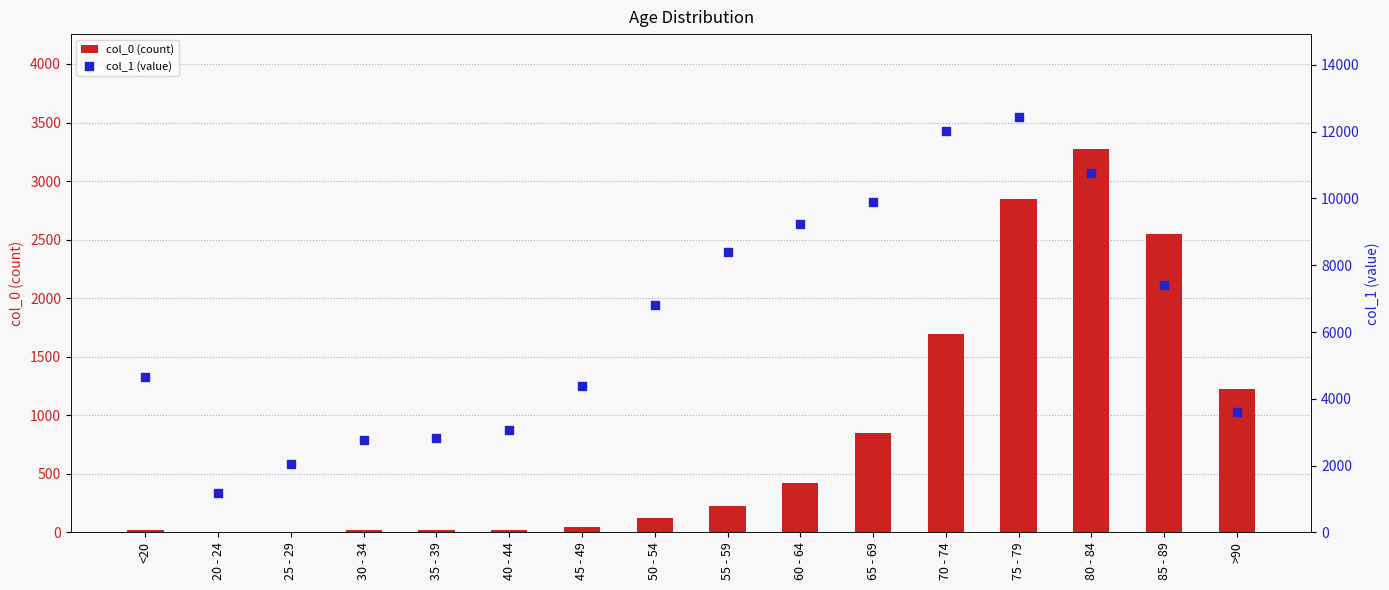

Which series contains the highest Y value?

col_1 (value)